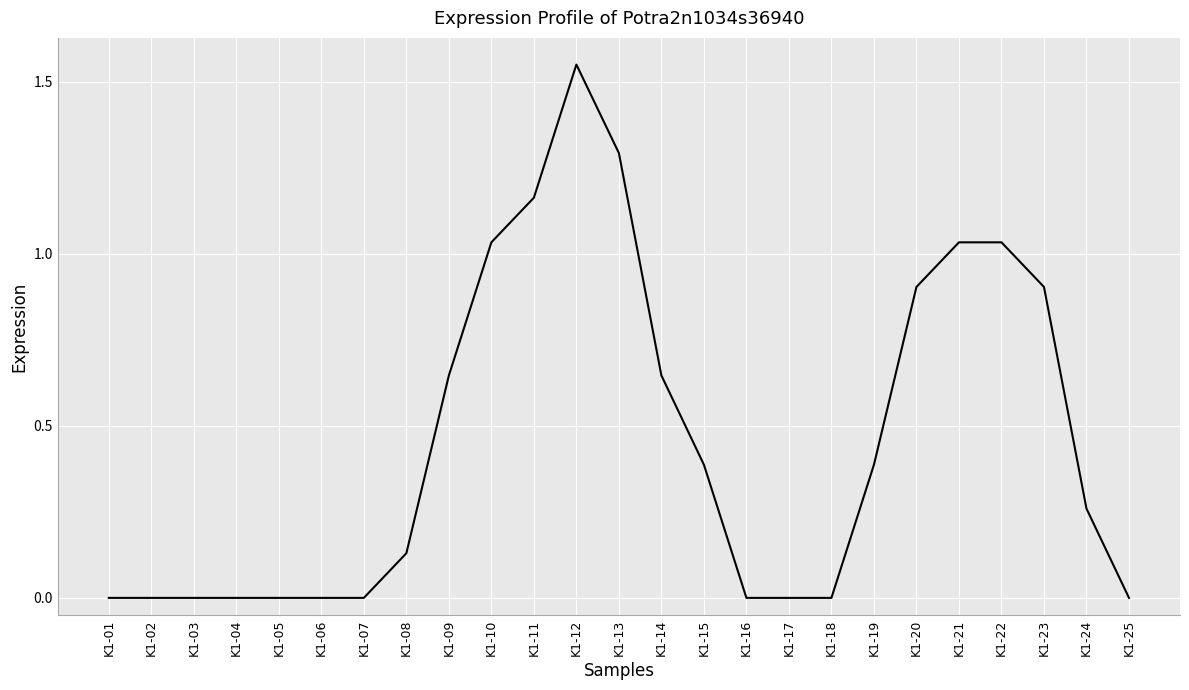

At which category does the chart reach its peak across all series?

K1-12